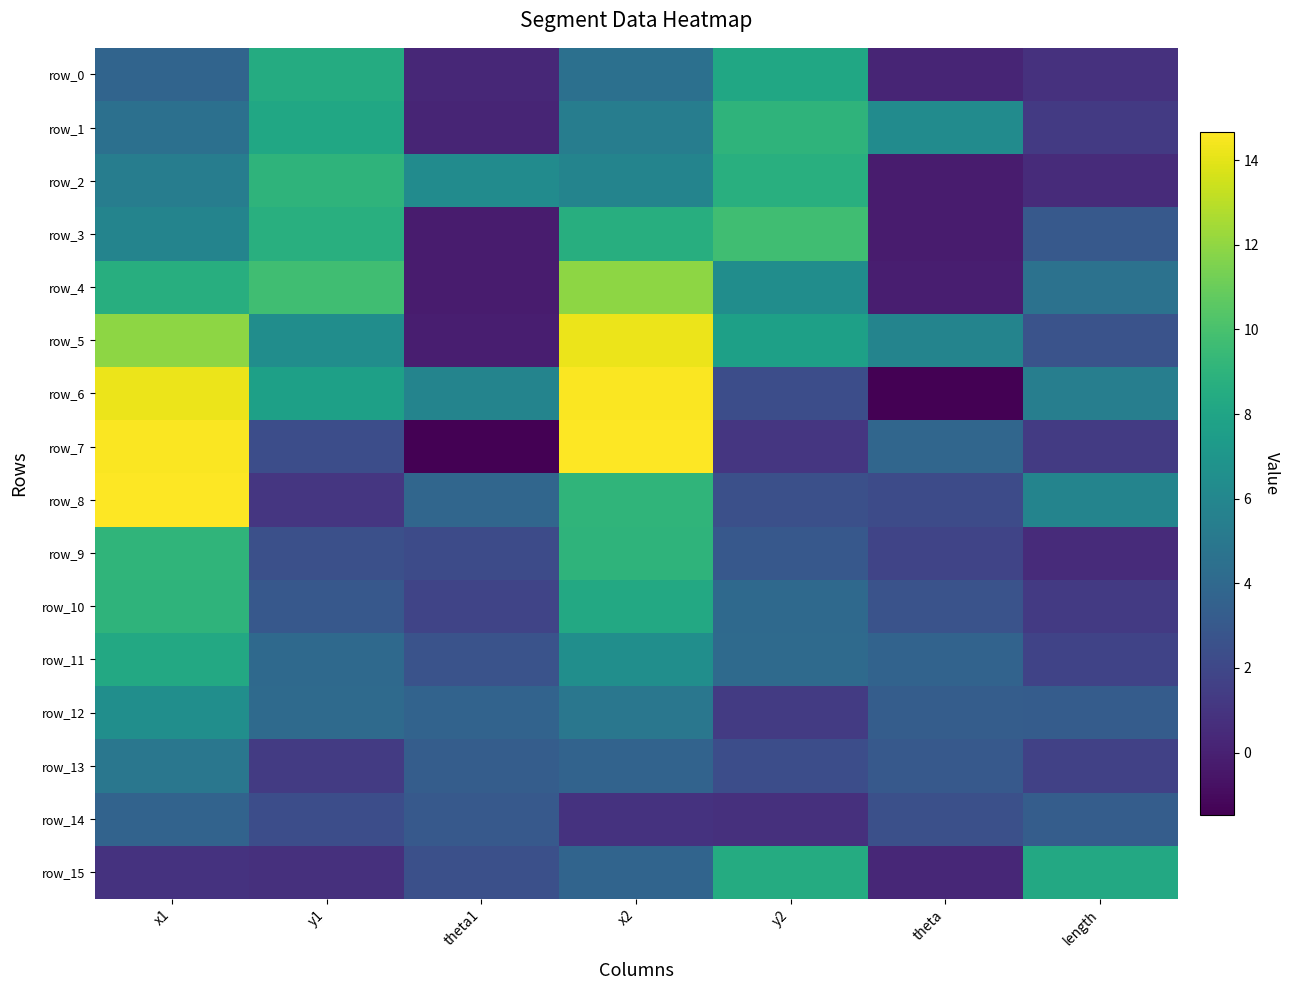

Between x2 and length, which series saw the biggest shift?

row_7